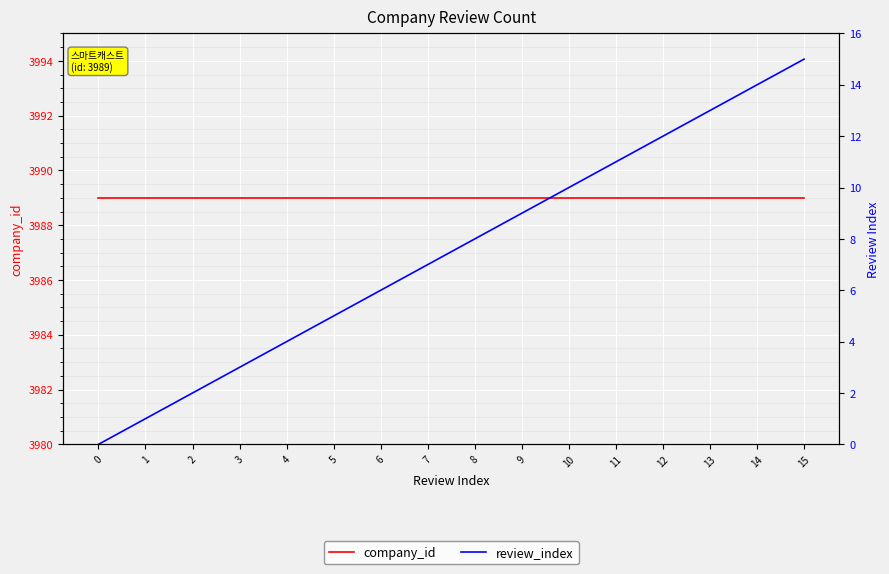

Reading left to right, transcribe all the data shown in this chart.

company_id: 3989	3989	3989	3989	3989	3989	3989	3989	3989	3989	3989	3989	3989	3989	3989	3989
review_index: 0	1	2	3	4	5	6	7	8	9	10	11	12	13	14	15